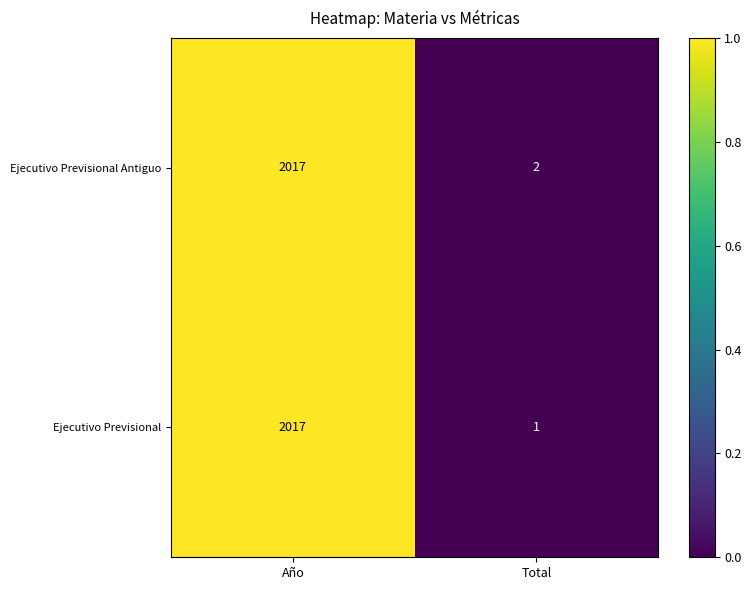

What is the average value of the Ejecutivo Previsional series?

1009